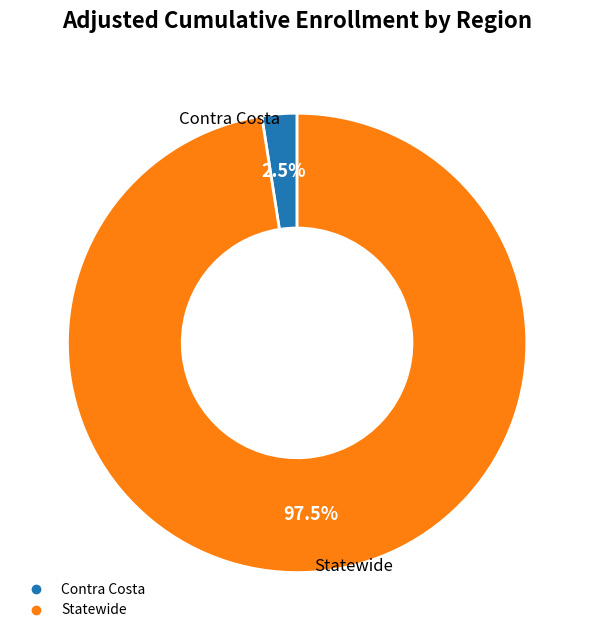

Which has a higher value, Contra Costa or Statewide?

Statewide